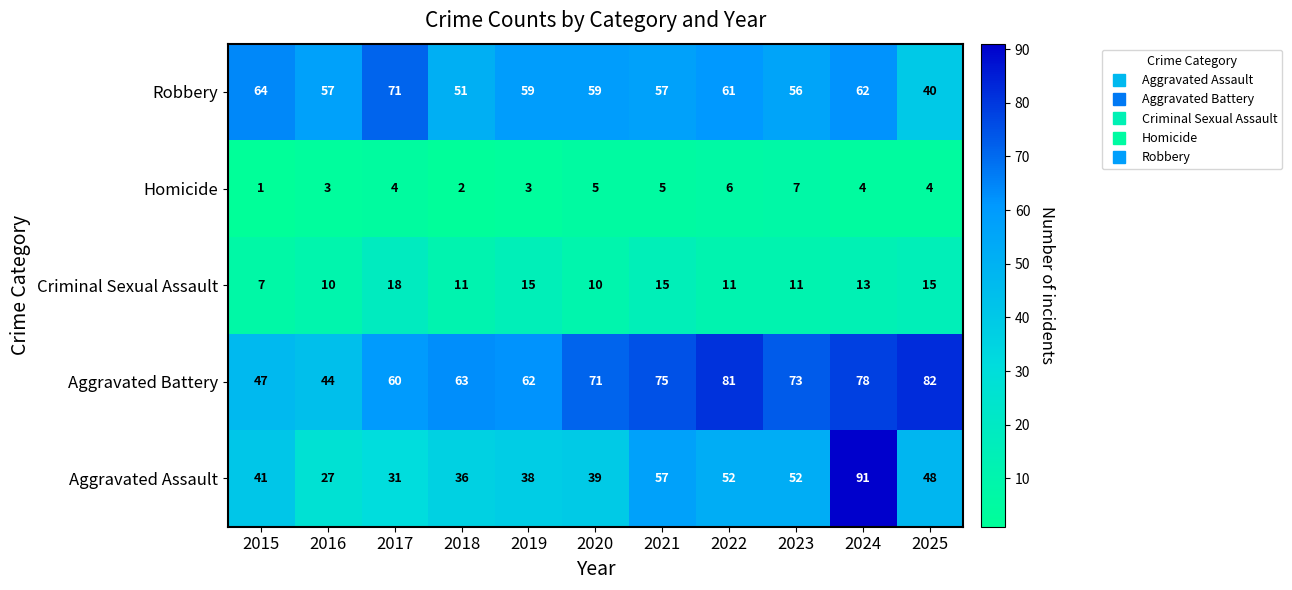

Which series has the widest spread of values?

Aggravated Assault